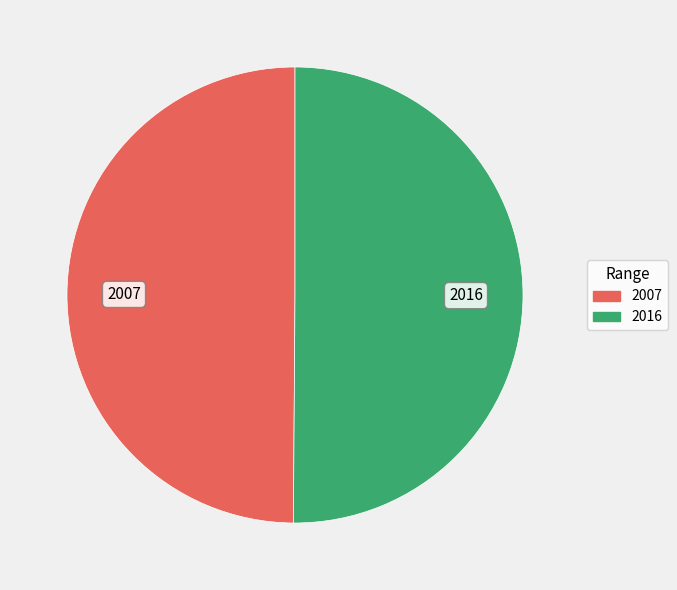

Is it true that 2016 is 41% of the pie?

False